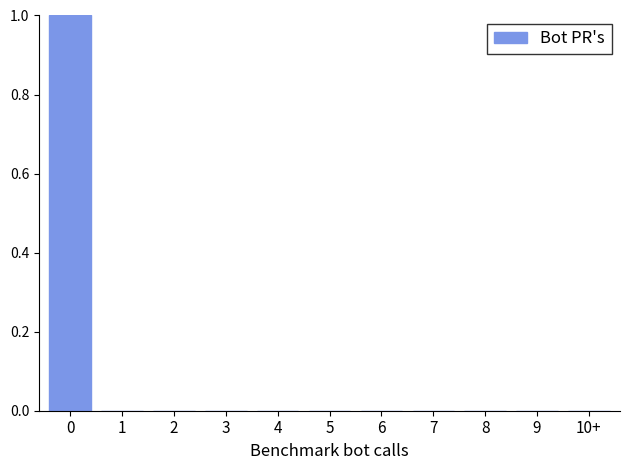

Reading right to left, what are all the values shown in this chart?

10+=0	9=0	8=0	7=0	6=0	5=0	4=0	3=0	2=0	1=0	0=1